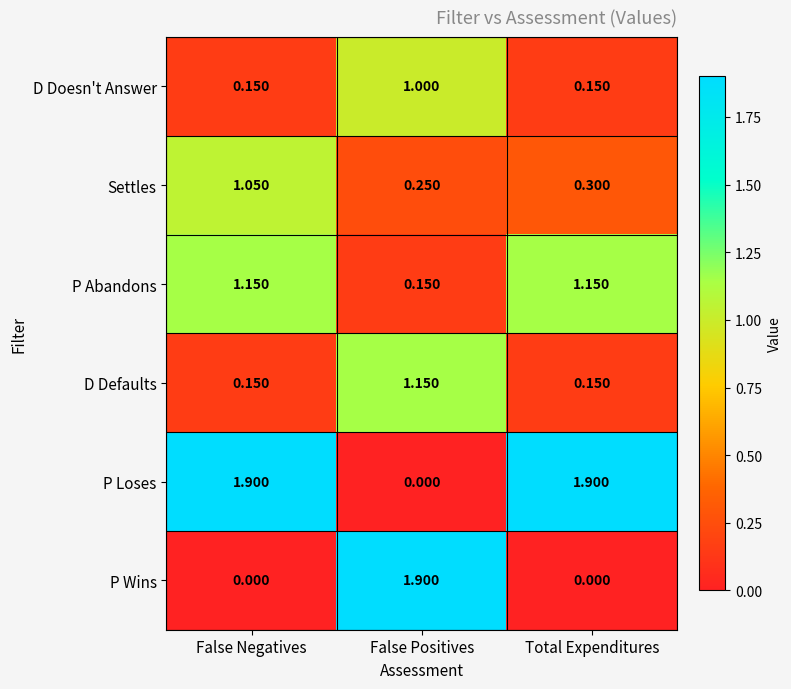

What is the difference between the highest and lowest values at False Positives?

1.9